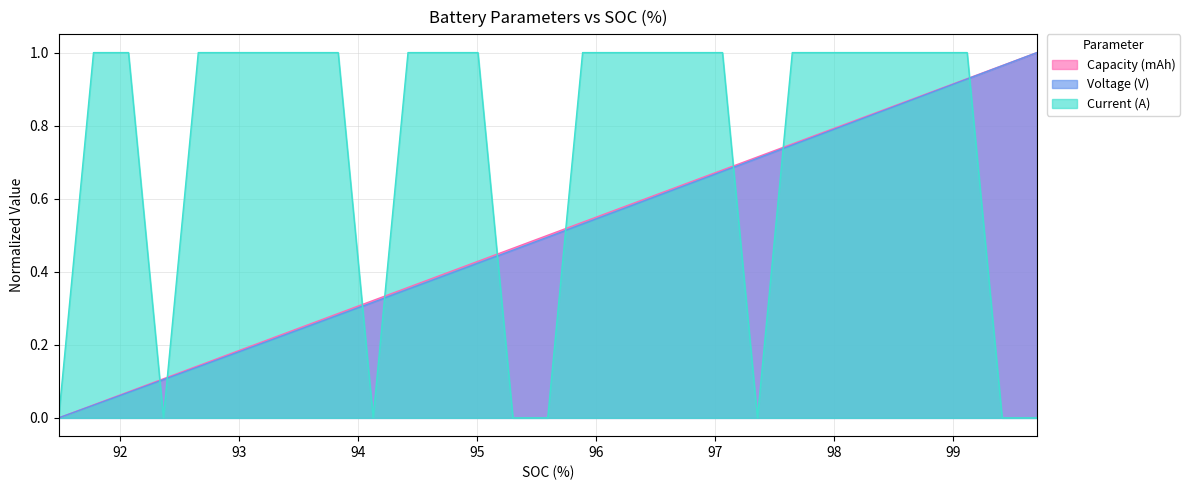

In Current (A), how many points are lower than both neighbors (excluding endpoints)?

3